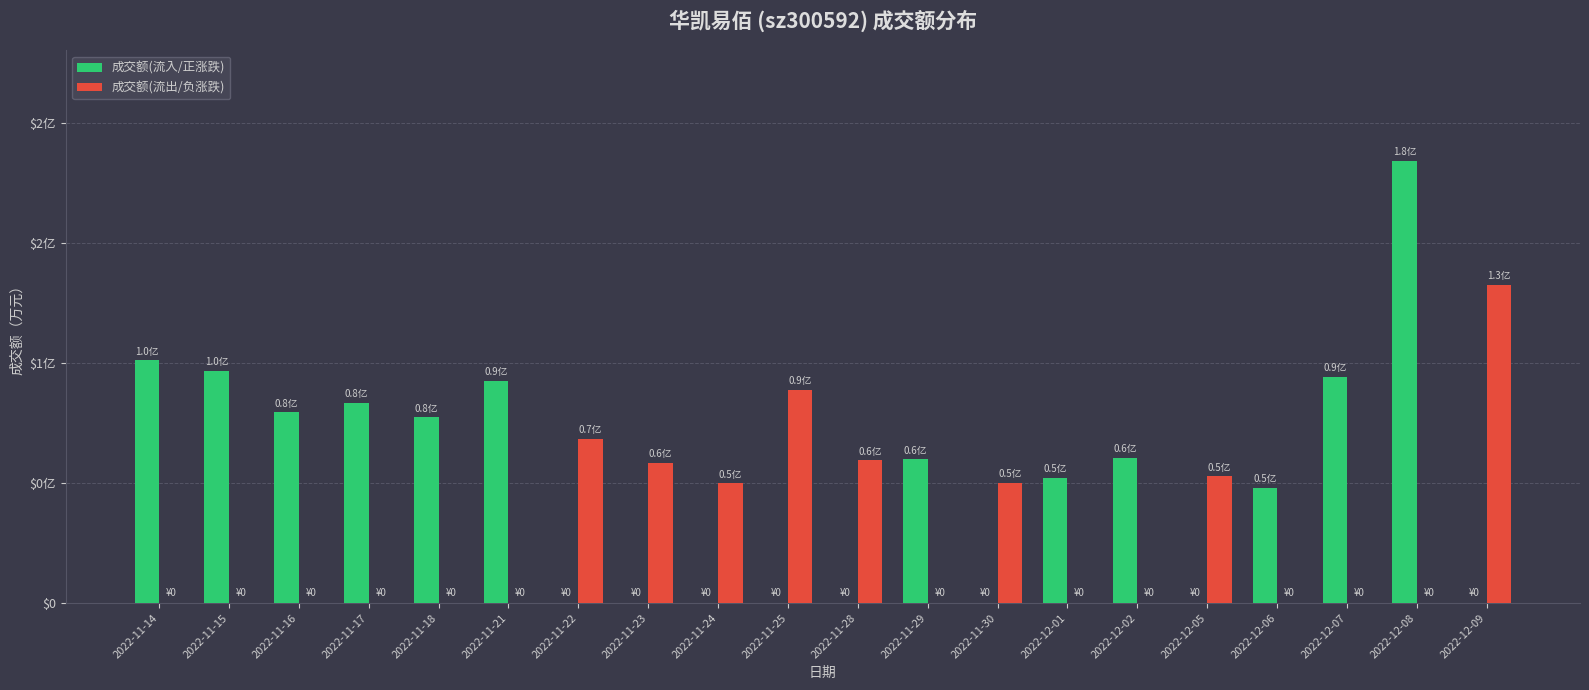

Which series has the largest total across all categories?

成交额(流入/正涨跌)